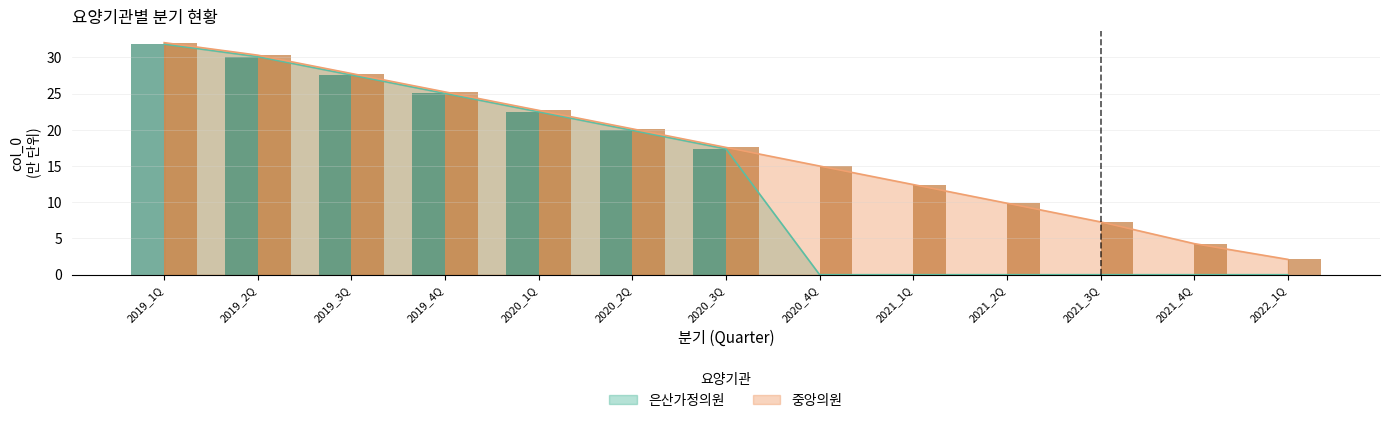

Is the value of 은산가정의원 at 2020_4Q greater than the value of 중앙의원 at 2021_2Q?

No